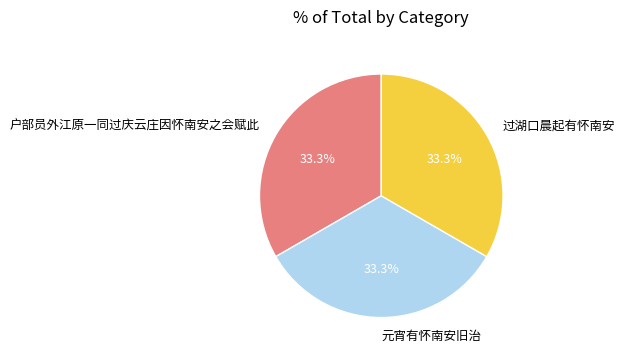

To the nearest percent, what percentage of the pie is 户部员外江原一同过庆云庄因怀南安之会赋此?

33%